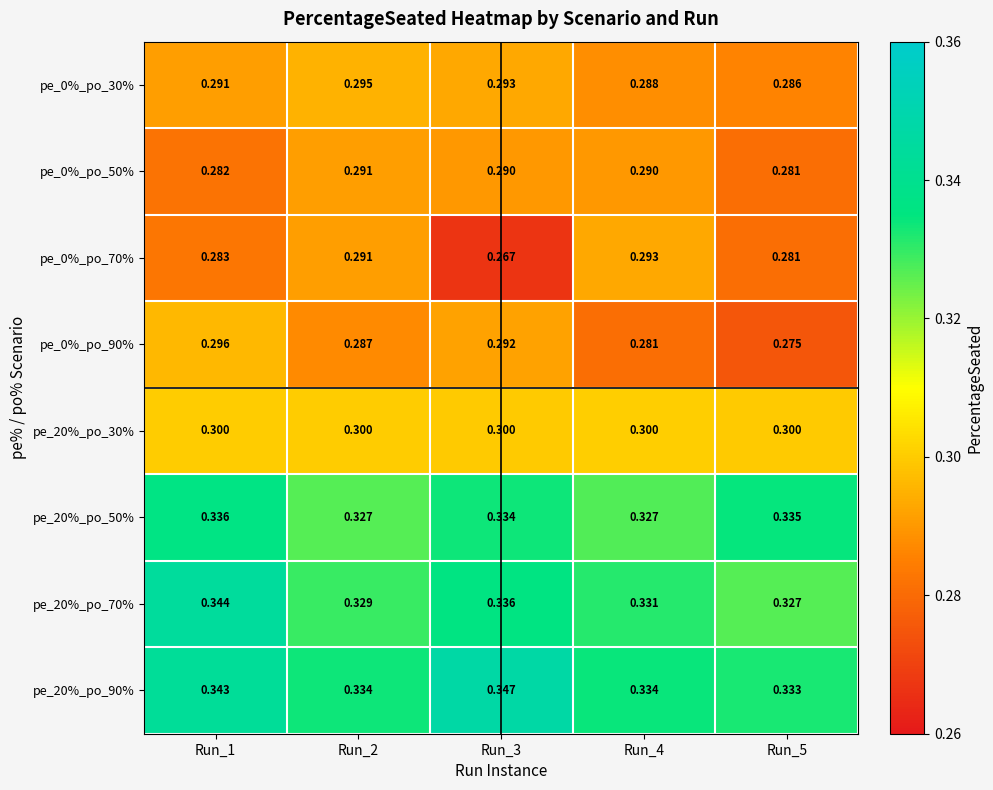

Is the value of pe_20%_po_90% at Run_4 greater than the value of pe_0%_po_50% at Run_3?

Yes